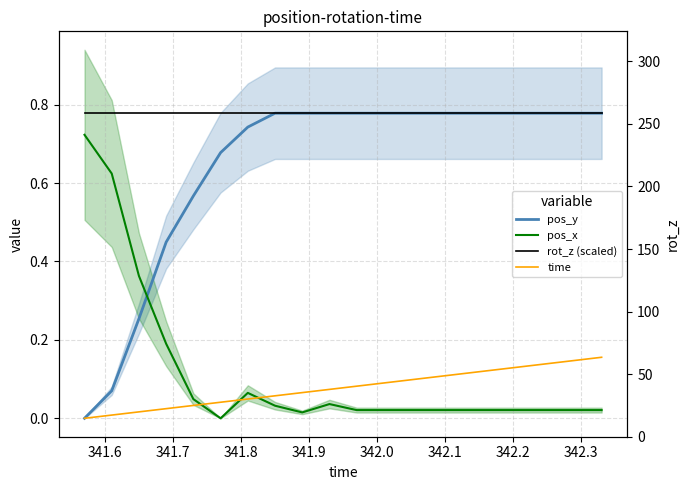

What position from the right is 342.2?

13